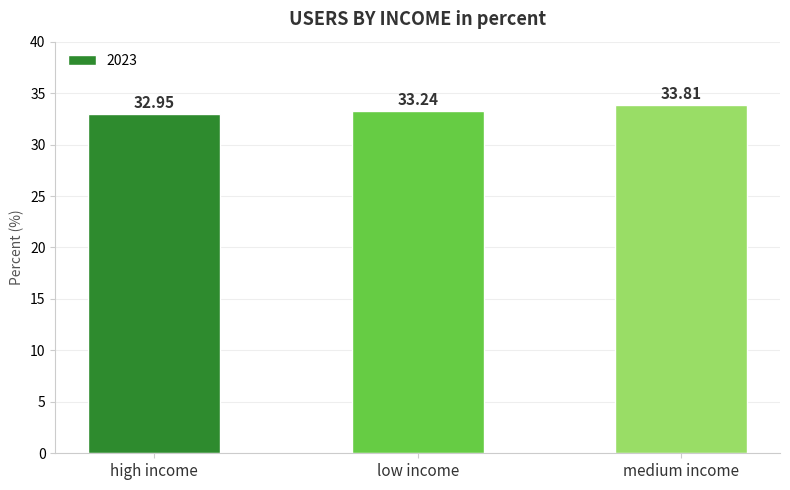

At which label does the data first exceed 33?

low income